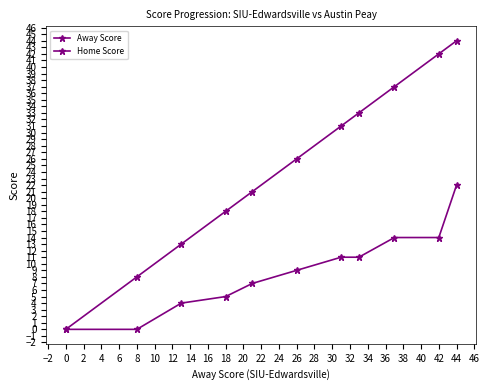

What is the value of the Away Score point at the 2nd from the left?

8